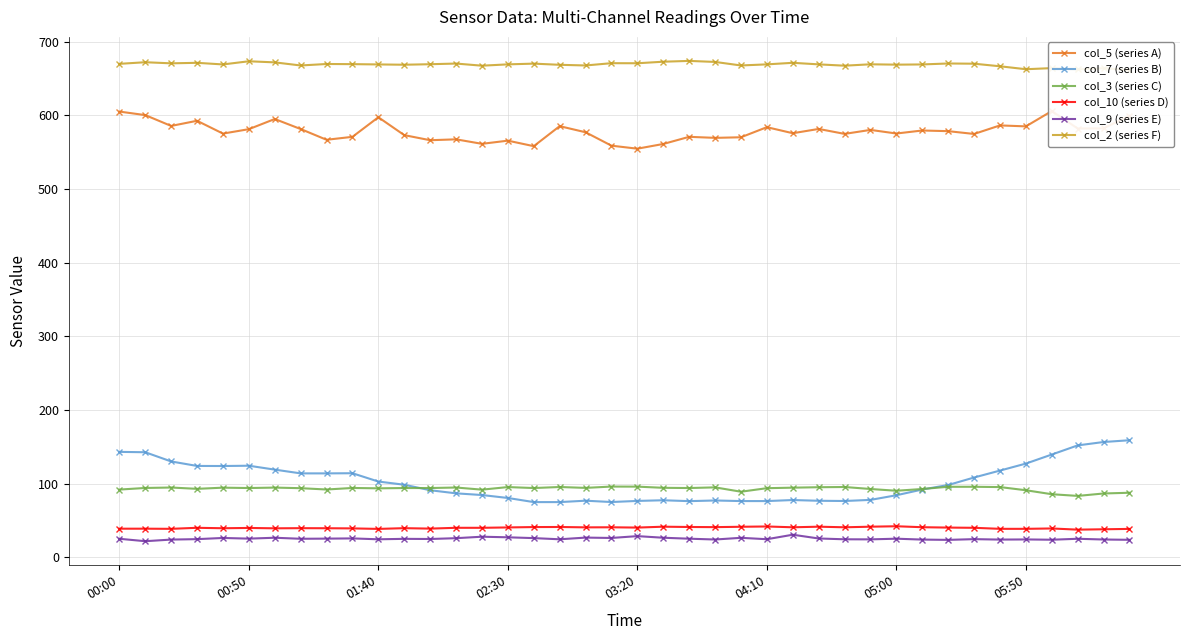

At 24, list the series in order from smallest to largest.

col_9 (series E), col_10 (series D), col_7 (series B), col_3 (series C), col_5 (series A), col_2 (series F)